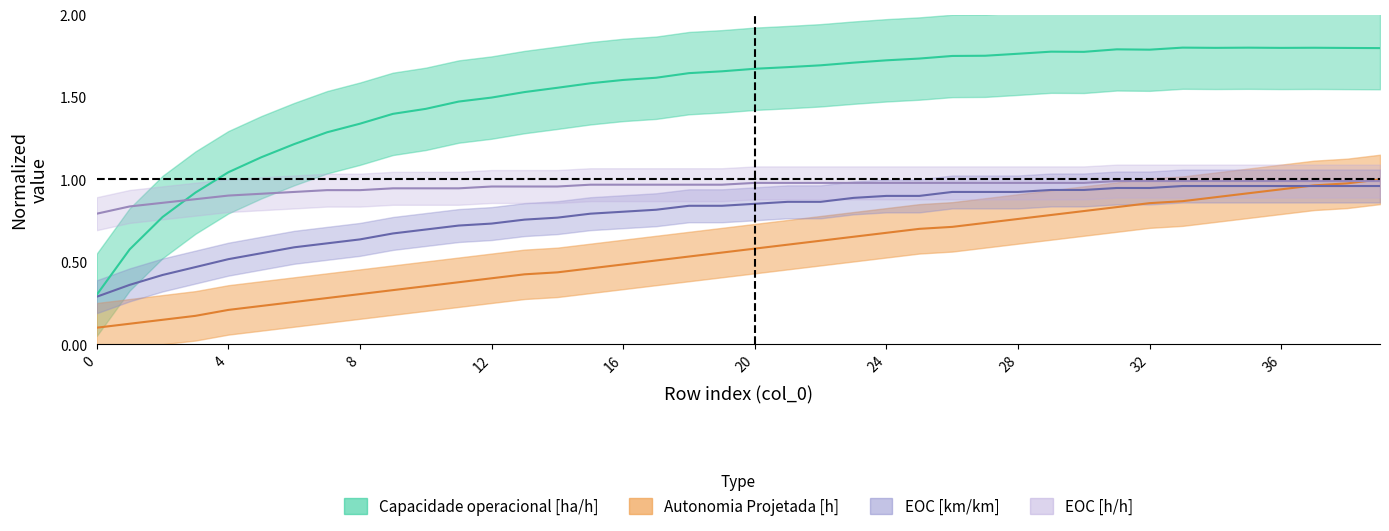

Is it true that EOC [km/km] equals 0.2 at 20?

False